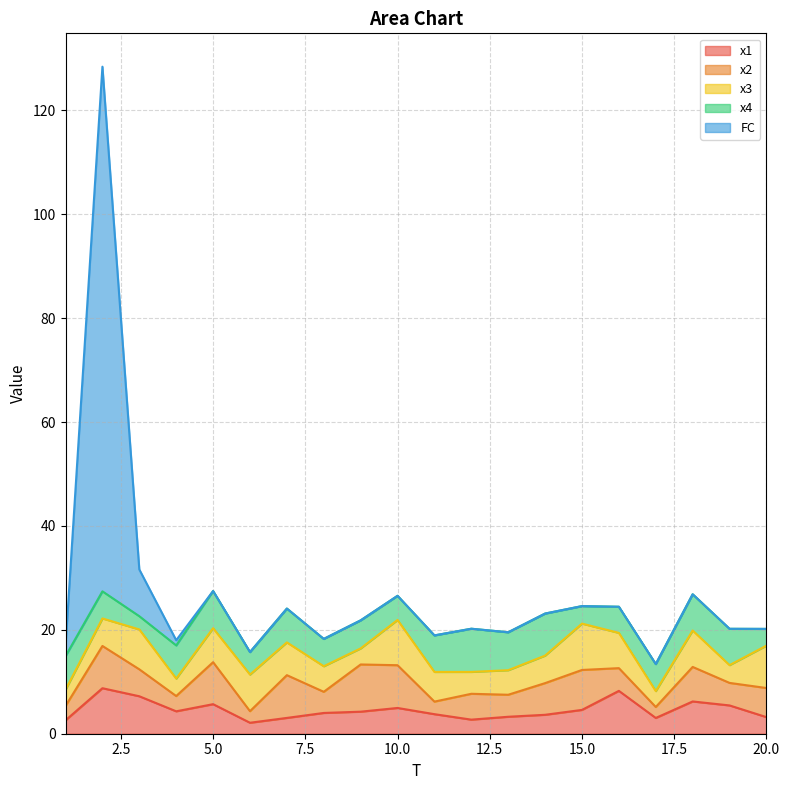

What is the average value of the FC series?

5.7